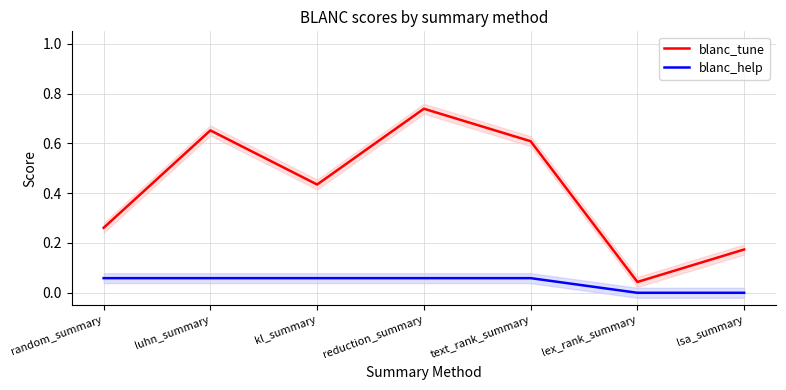

True or false: blanc_help and blanc_tune cross at least once.

False